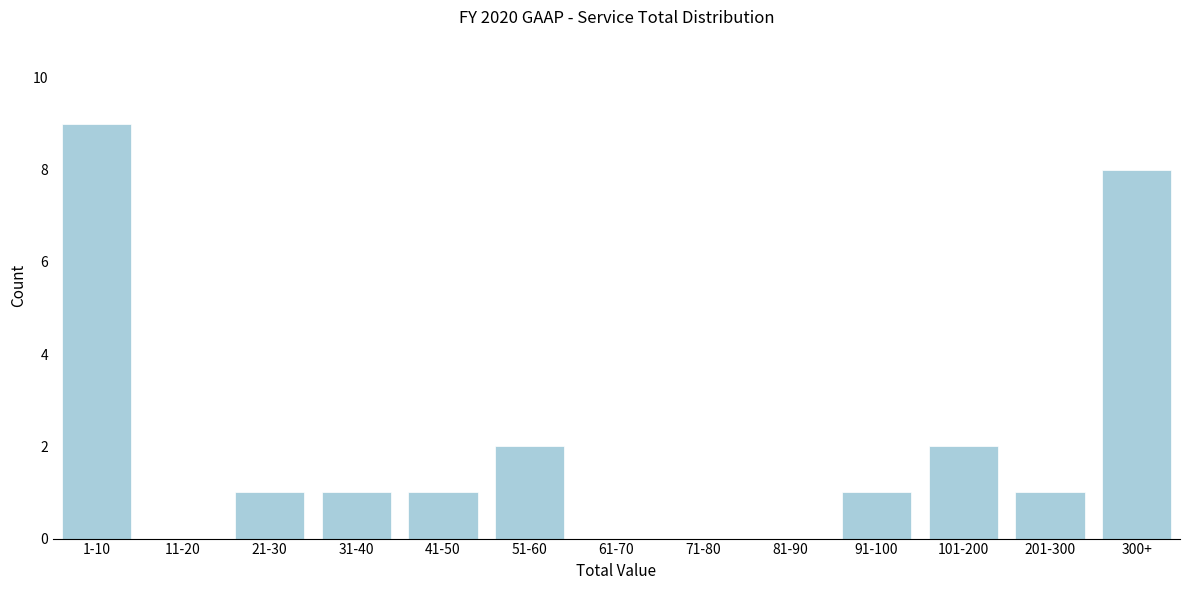

Reading right to left, extract all data points from this chart.

300+=8	201-300=1	101-200=2	91-100=1	81-90=0	71-80=0	61-70=0	51-60=2	41-50=1	31-40=1	21-30=1	11-20=0	1-10=9